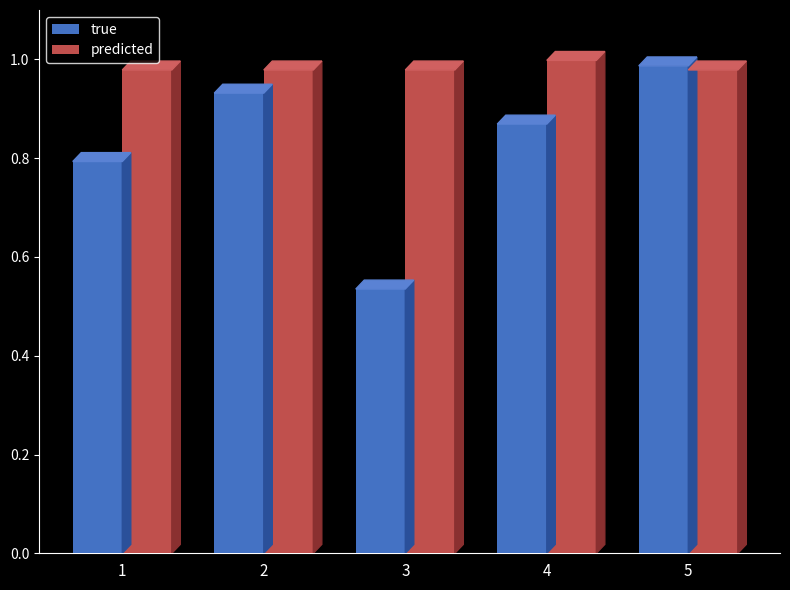

List the series in order of their overall mean, highest first.

predicted, true